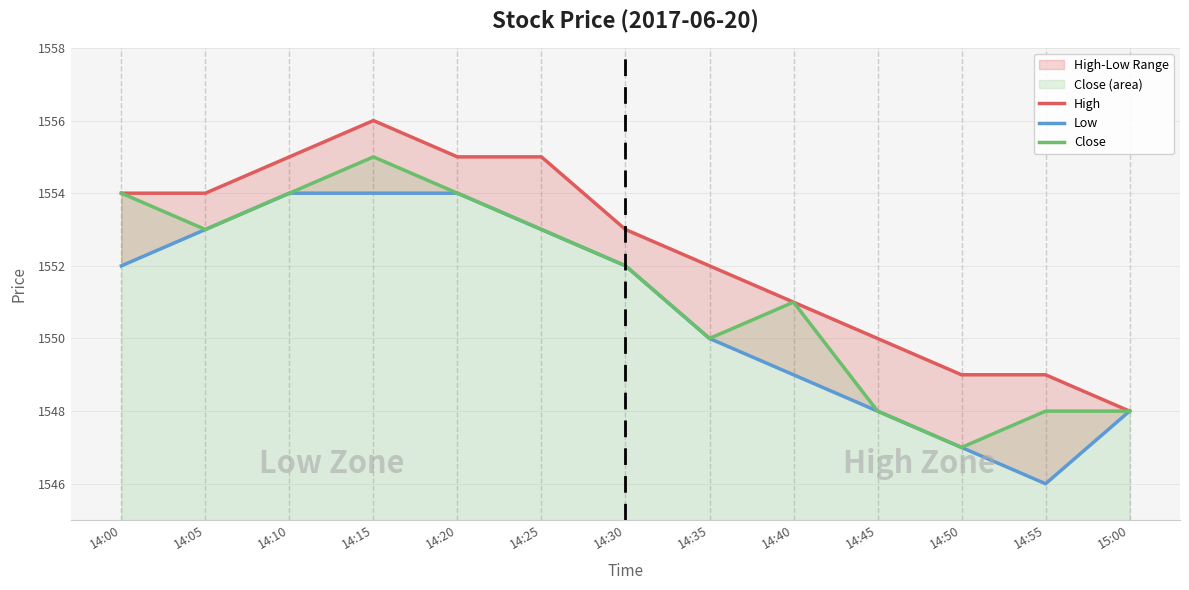

Reading left to right, extract all data points from this chart.

High: 1554	1554	1555	1556	1555	1555	1553	1552	1551	1550	1549	1549	1548
Low: 1552	1553	1554	1554	1554	1553	1552	1550	1549	1548	1547	1546	1548
Close: 1554	1553	1554	1555	1554	1553	1552	1550	1551	1548	1547	1548	1548